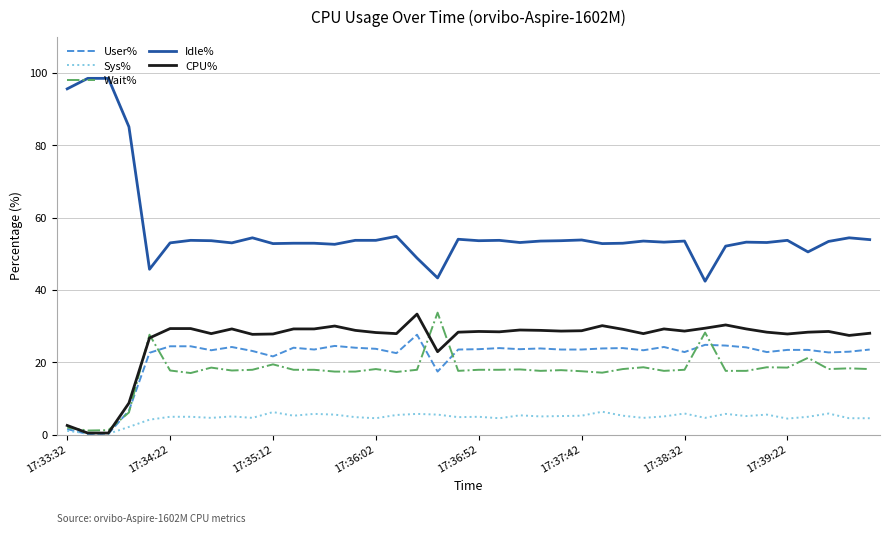

At how many categories does at least one series exceed 65?

4